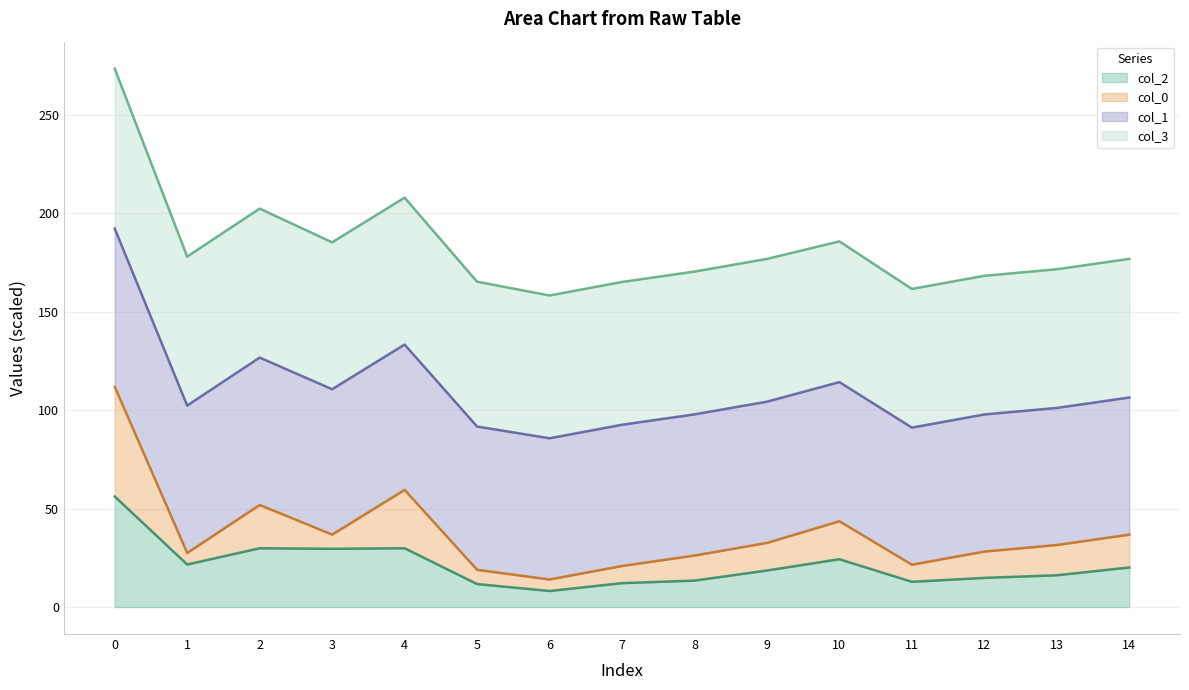

At how many categories does at least one series exceed 153?

15